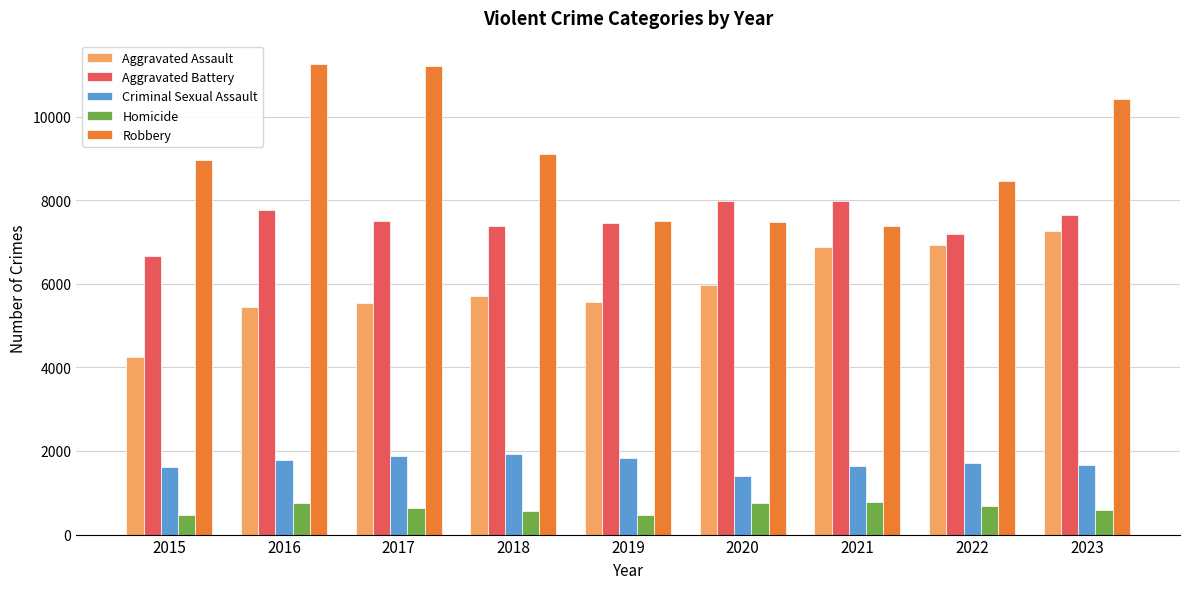

How many bars are there in each group?

5